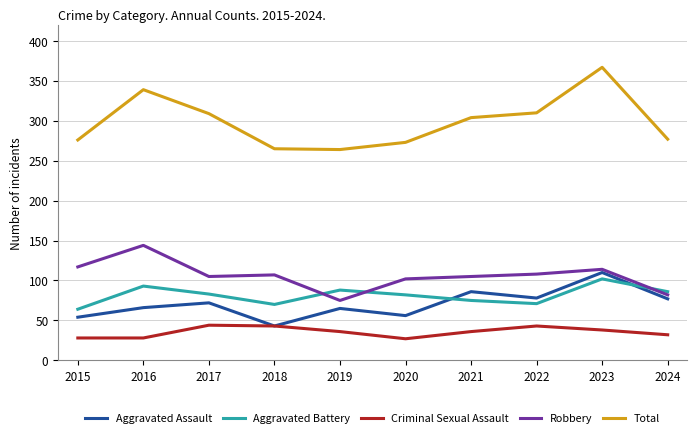

Which label corresponds to the largest value in the chart?

2023